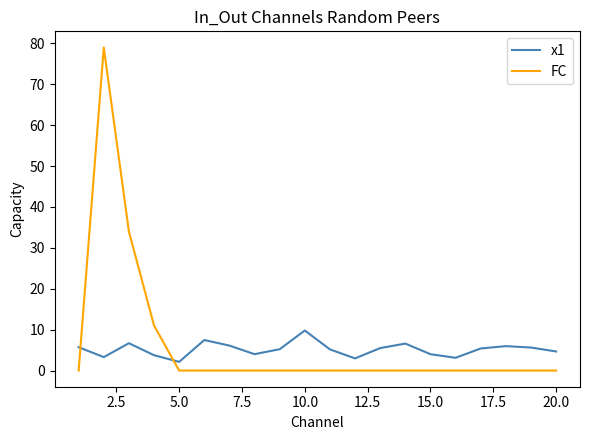

Which series ends up on top after the final intersection of x1 and FC?

x1